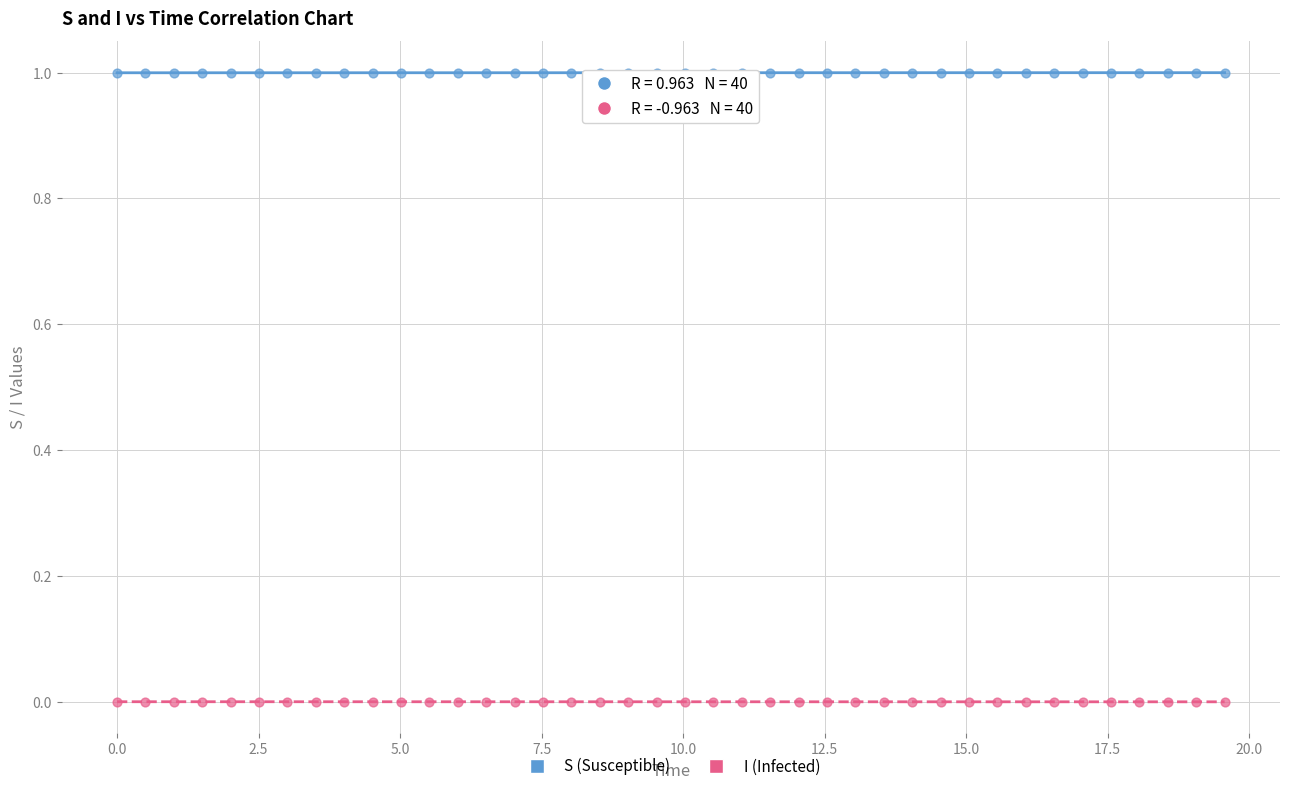

What are all the series names shown in the legend?

S (Susceptible), I (Infected)